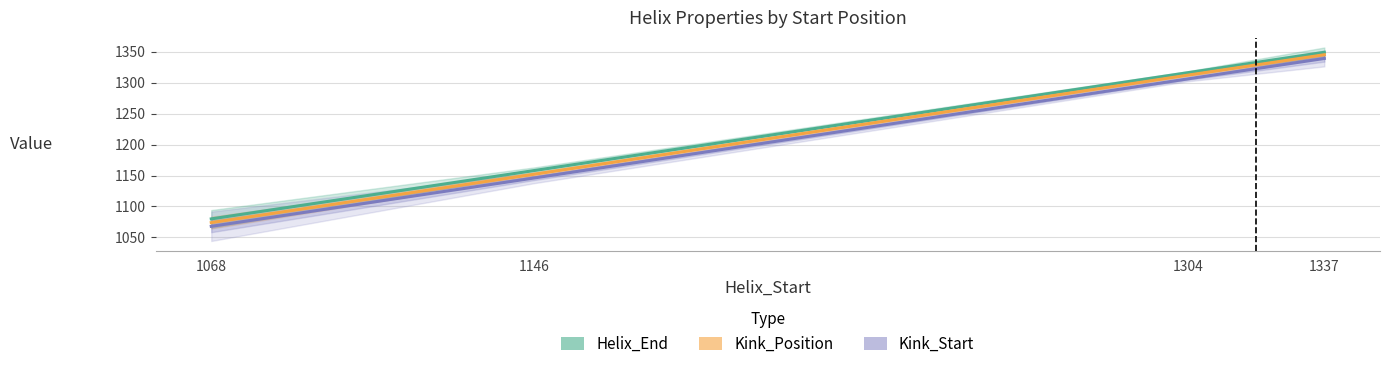

What is the maximum value for Helix_End?

1349